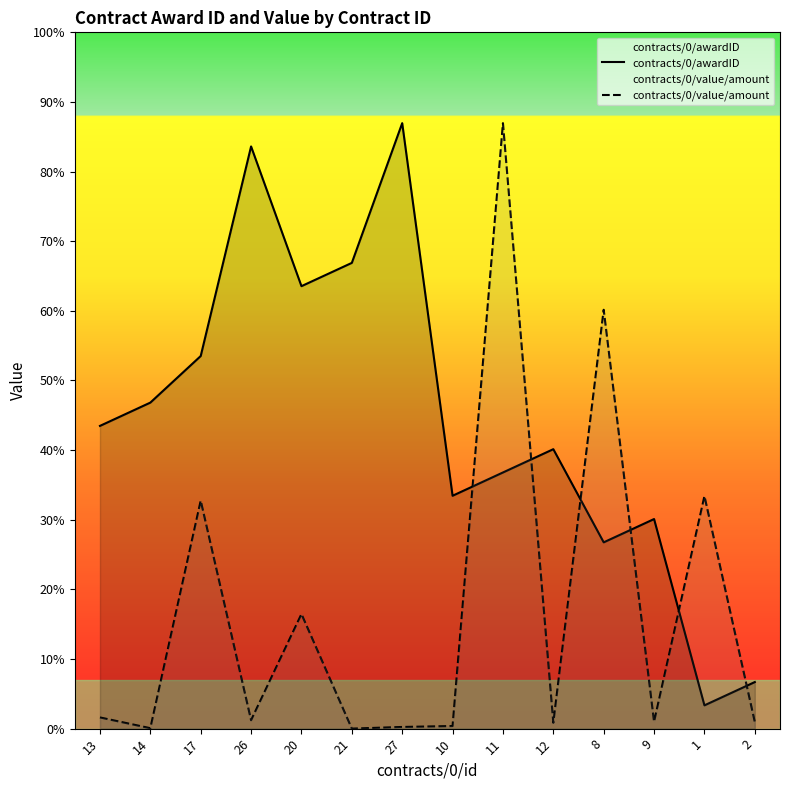

Which has a higher value, 20 or 2?

20